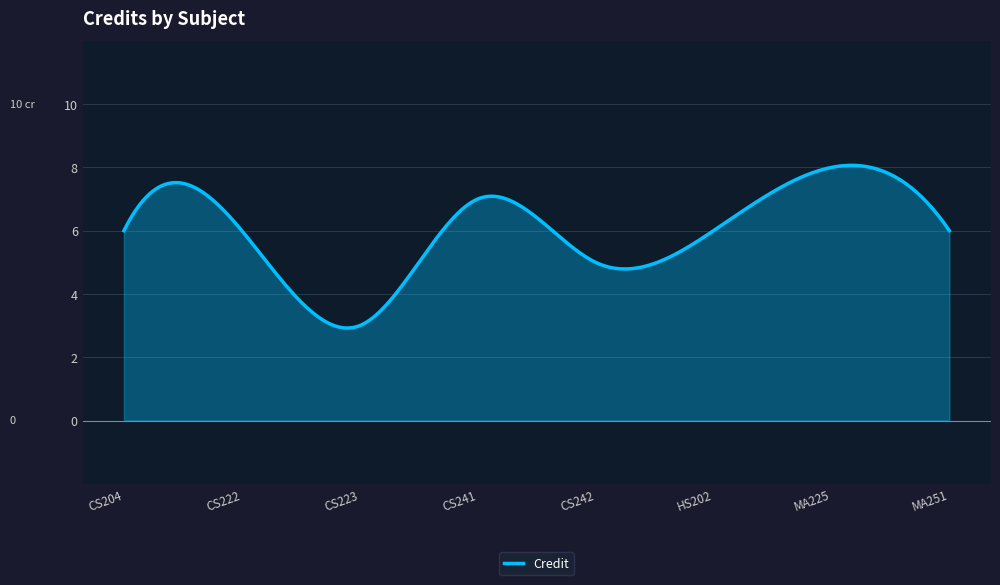

What is the difference between the maximum and minimum values?

5.1